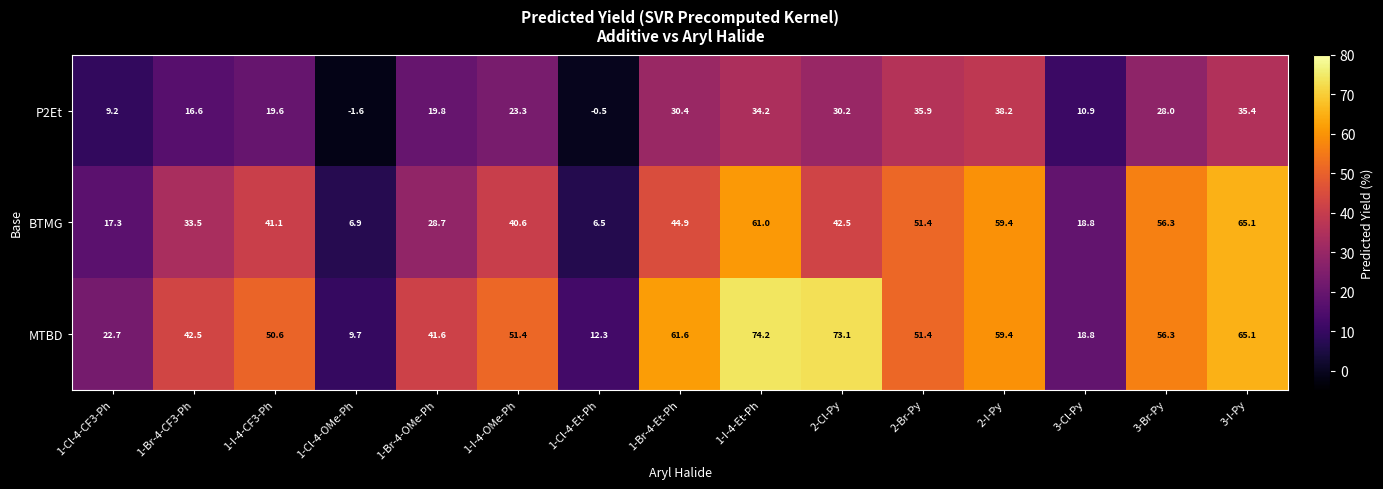

What is the sum of all P2Et values?

329.6